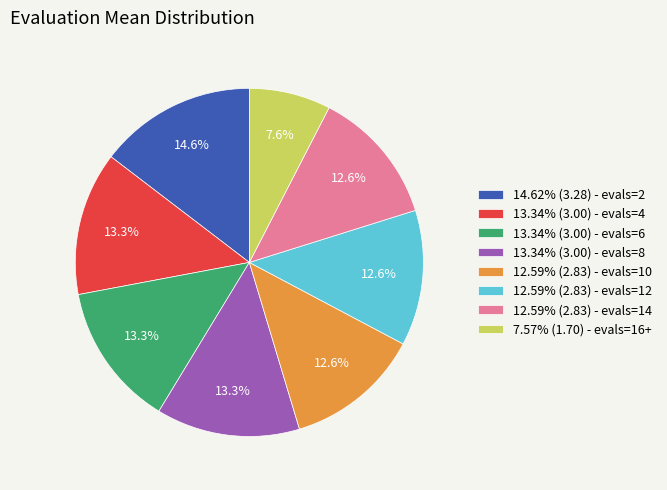

What is the ratio of the value at 12.59% (2.83) - evals=10 to the value at 14.62% (3.28) - evals=2?

0.9